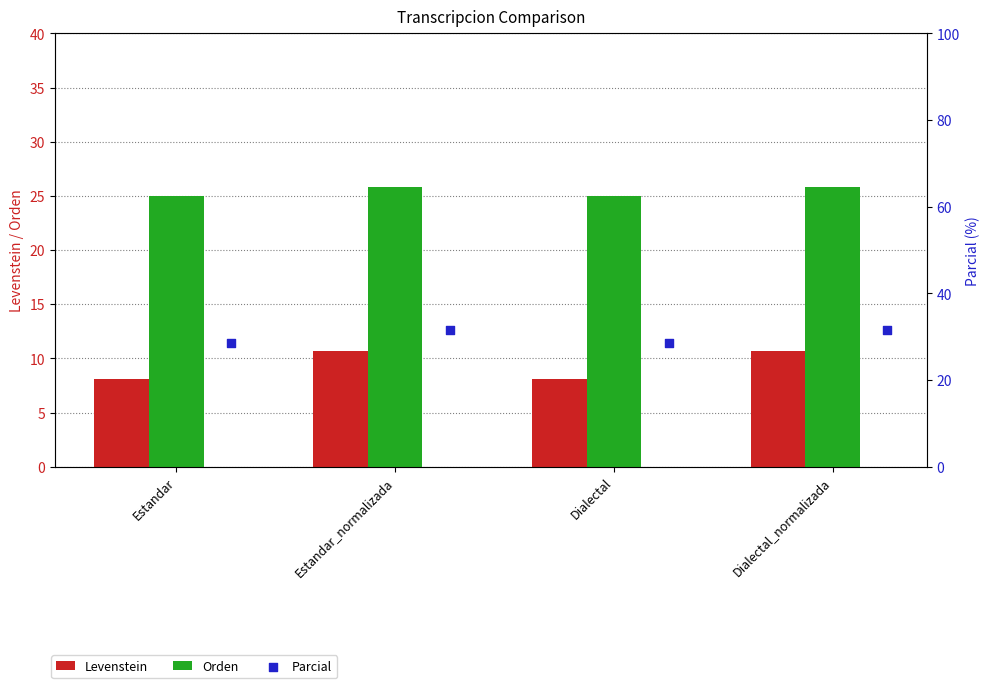

At how many categories does at least one series exceed 24?

4